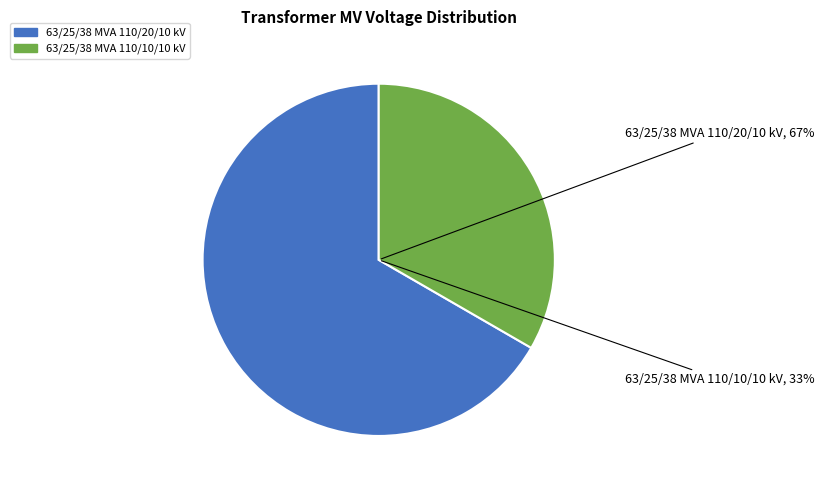

Which category has the biggest portion of the pie?

63/25/38 MVA 110/20/10 kV